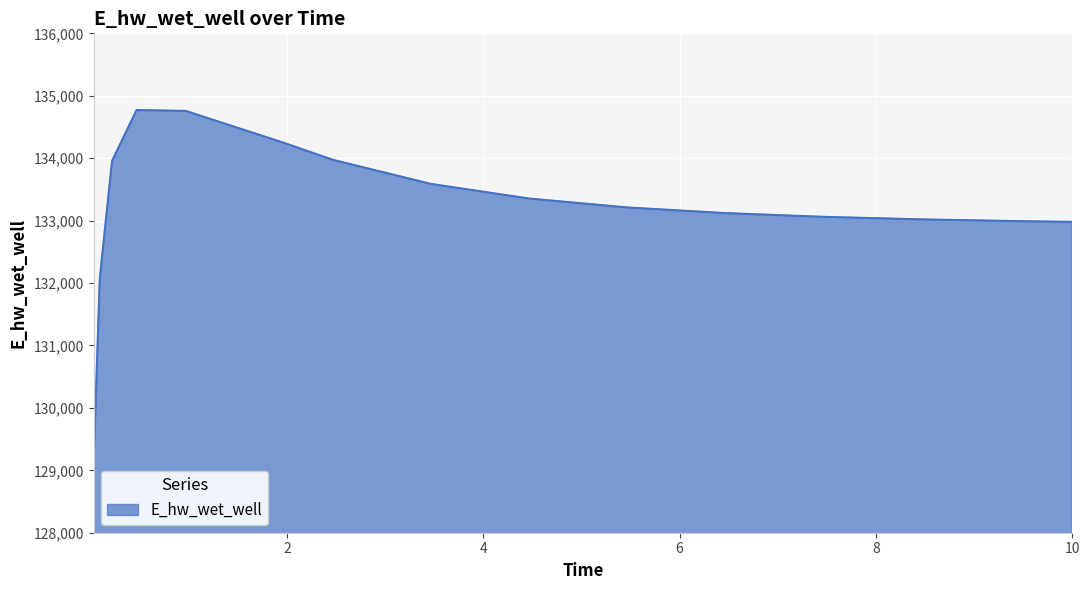

What is the difference between the maximum and minimum values?

5647.6